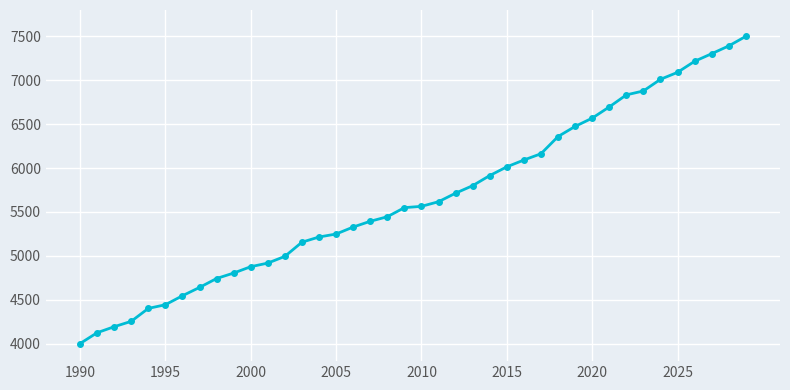

Is this an area chart (filled region under the line)?

No